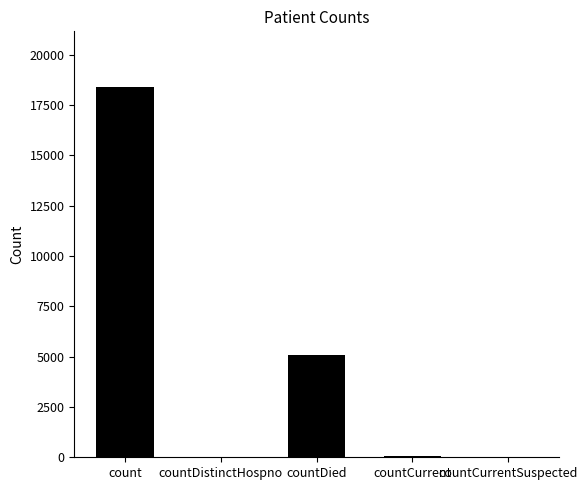

Which category has the highest value across all series?

count